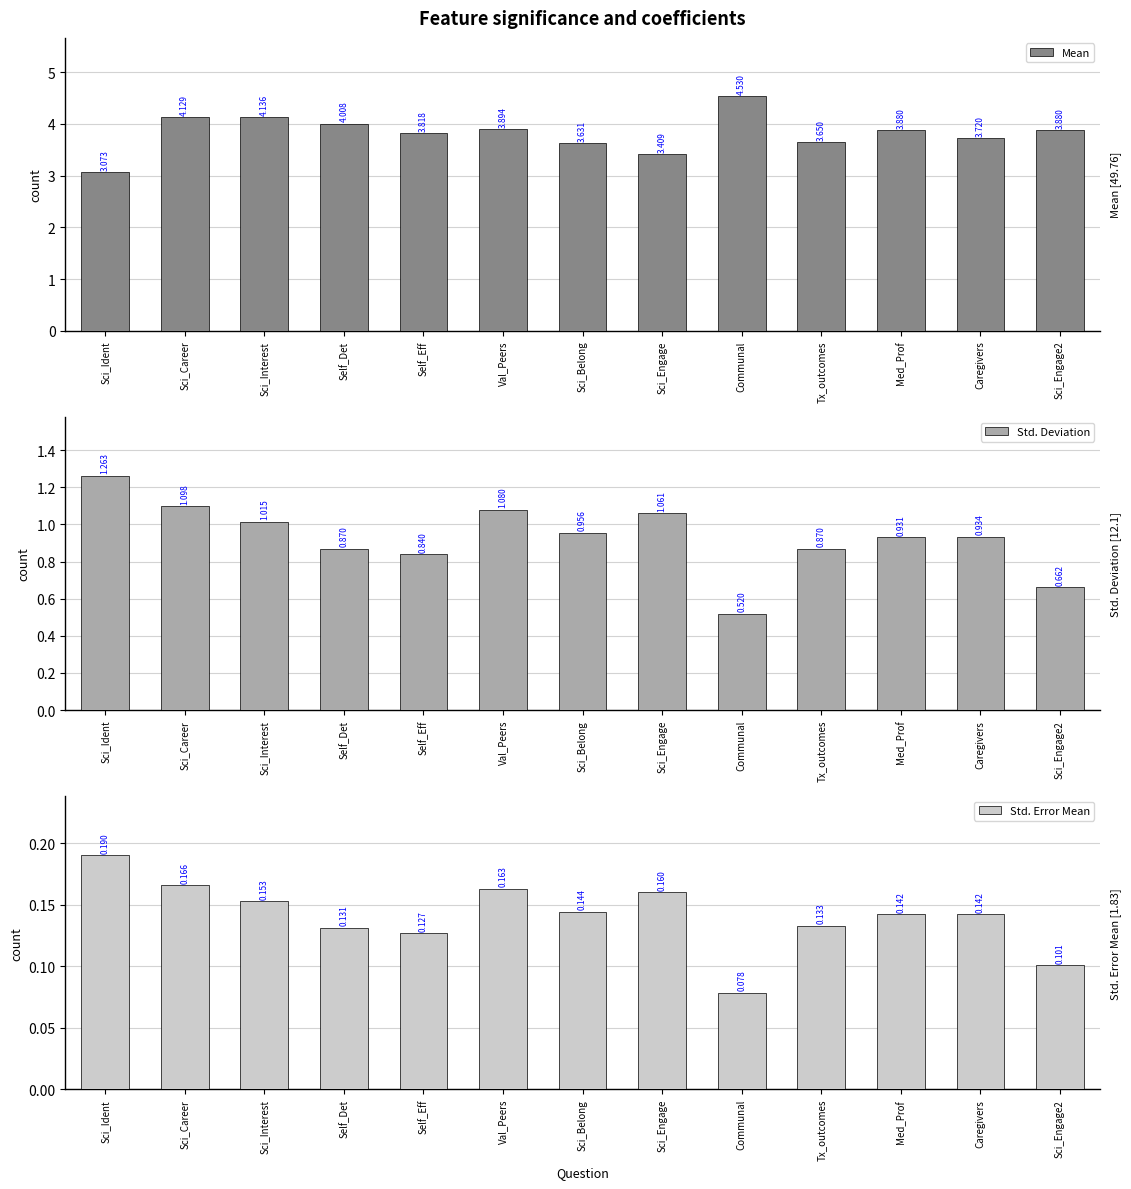

Reading left to right, transcribe all the data shown in this chart.

Mean: 3.1	4.1	4.1	4.0	3.8	3.9	3.6	3.4	4.5	3.6	3.9	3.7	3.9
Std. Deviation: 1.3	1.1	1.0	0.9	0.8	1.1	1.0	1.1	0.5	0.9	0.9	0.9	0.7
Std. Error Mean: 0.2	0.2	0.2	0.1	0.1	0.2	0.1	0.2	0.1	0.1	0.1	0.1	0.1